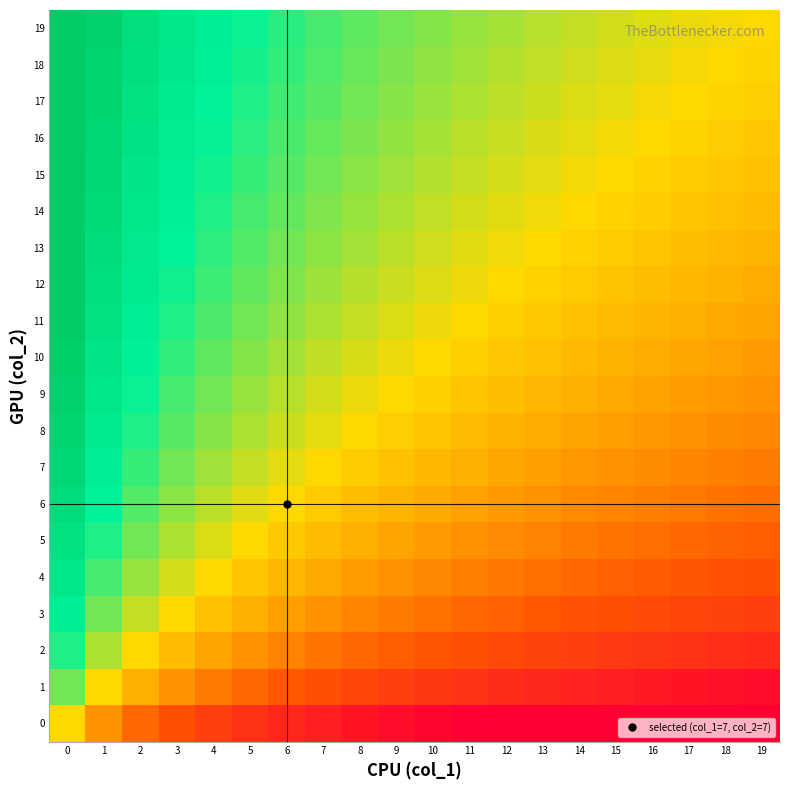

Between 4 and 13, which series saw the biggest shift?

1